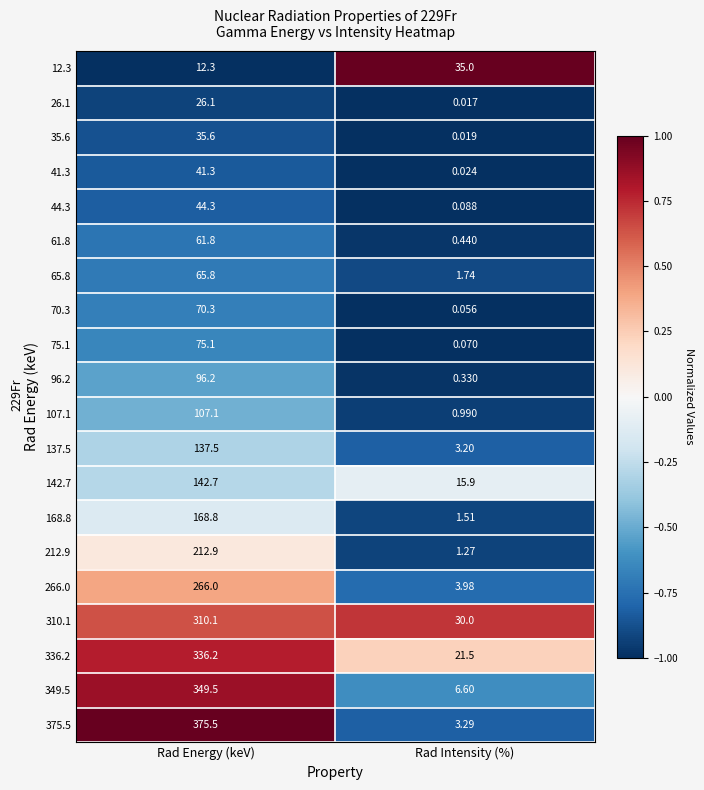

At Rad Energy (keV), list the series in order from largest to smallest.

375.5, 349.5, 336.2, 310.1, 266.0, 212.9, 168.8, 142.7, 137.5, 107.1, 96.2, 75.1, 70.3, 65.8, 61.8, 44.3, 41.3, 35.6, 26.1, 12.3